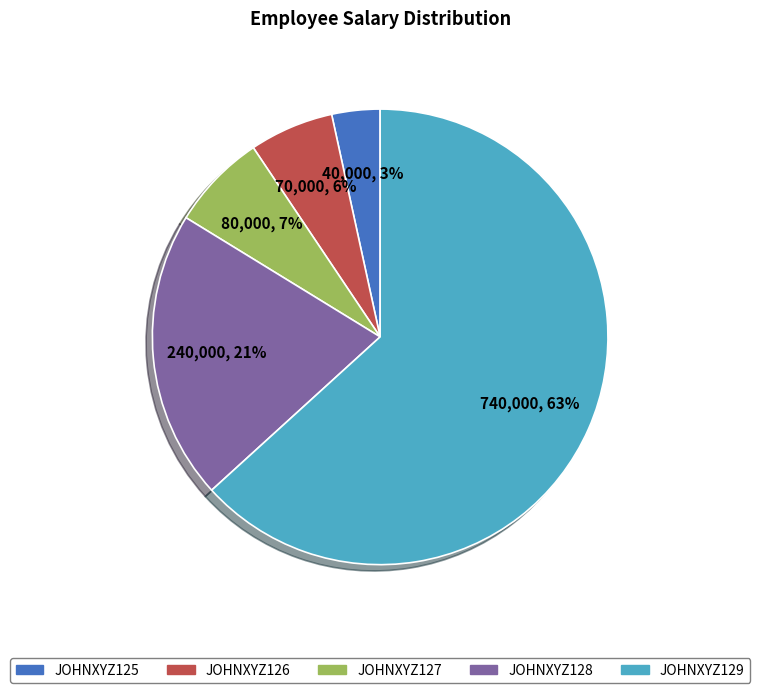

To the nearest percent, what is the difference between the largest and smallest slice percentages?

60%